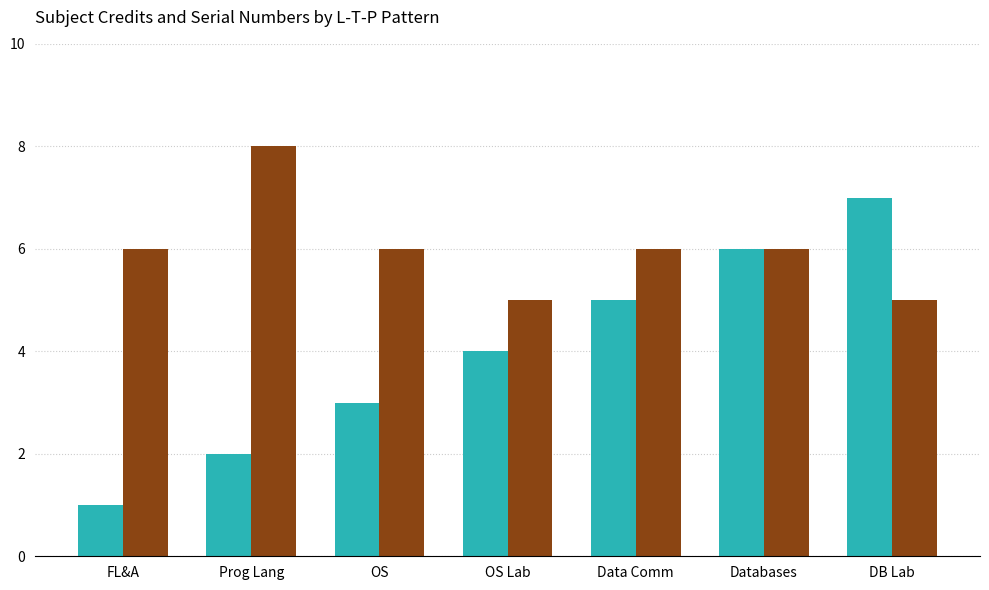

What is the greatest value displayed?

8